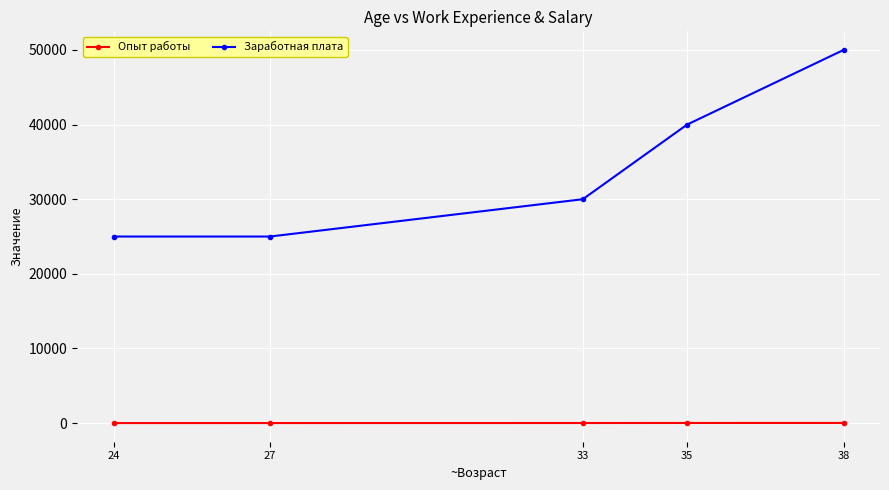

At 33, list the series in order from largest to smallest.

Заработная плата, Опыт работы